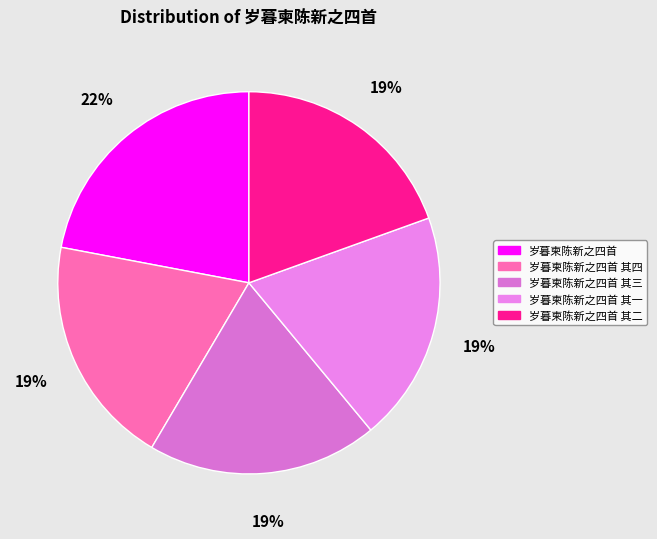

Combined, what portion of the pie is 岁暮柬陈新之四首 and 岁暮柬陈新之四首 其一?

41.5%